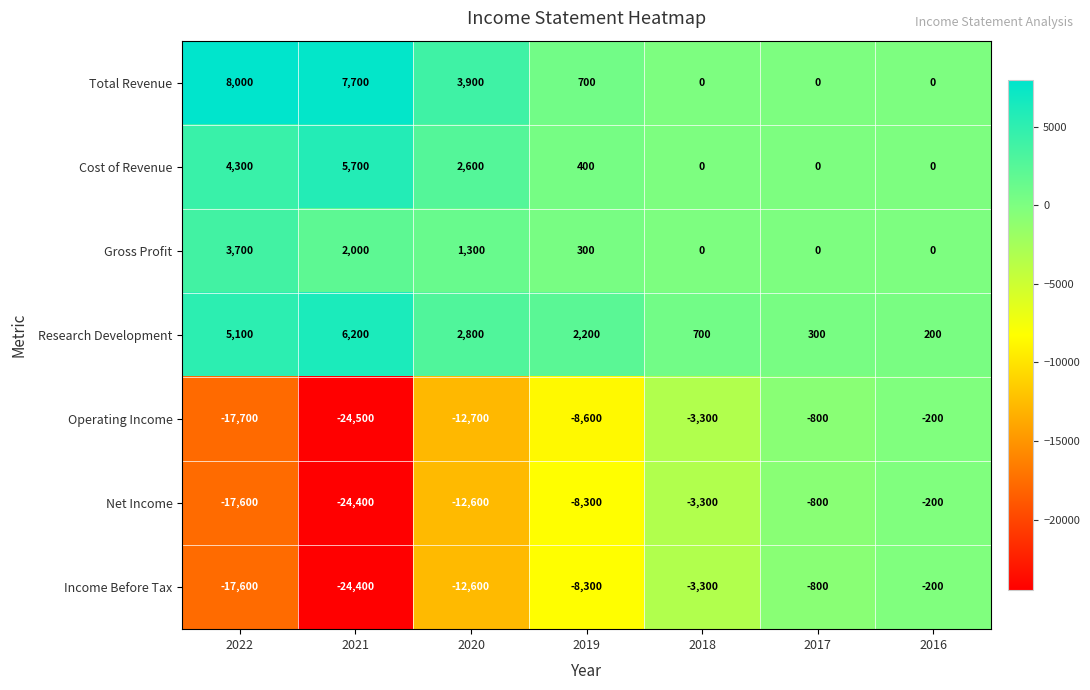

What is the sum of the Cost of Revenue values at 2016 and 2020?

2600